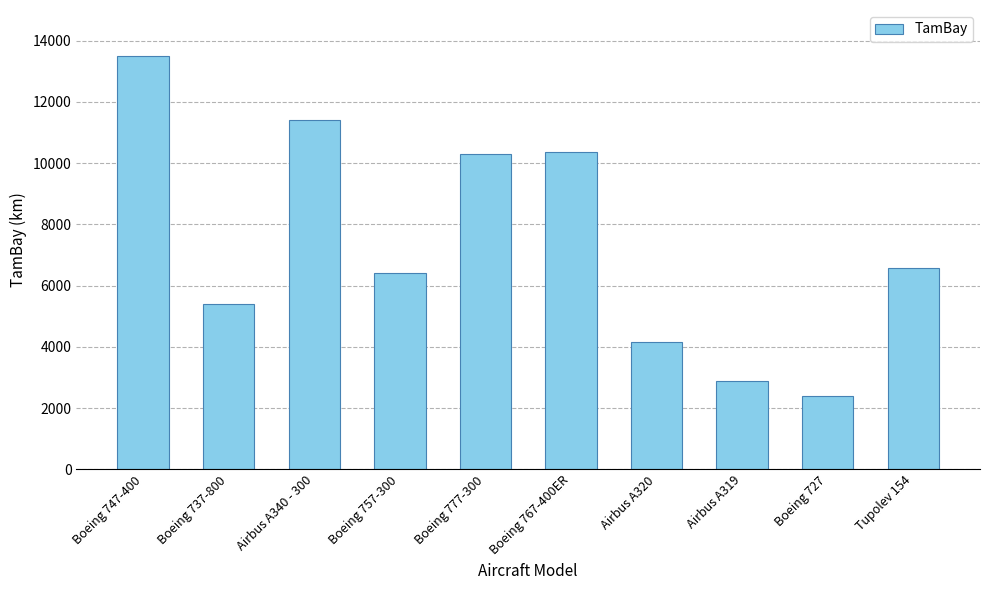

What is the label of the 6th bar from the left?

Boeing 767-400ER